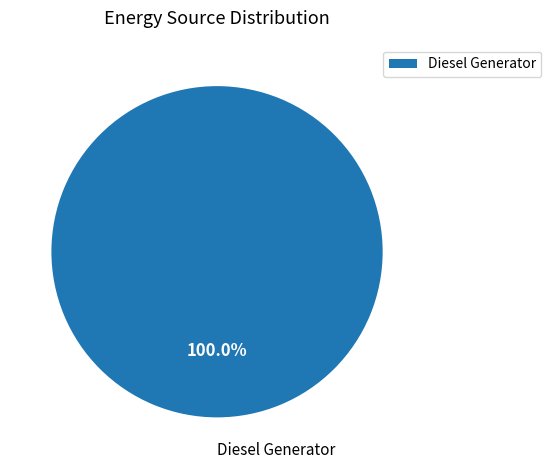

Count the number of slices in the pie.

1